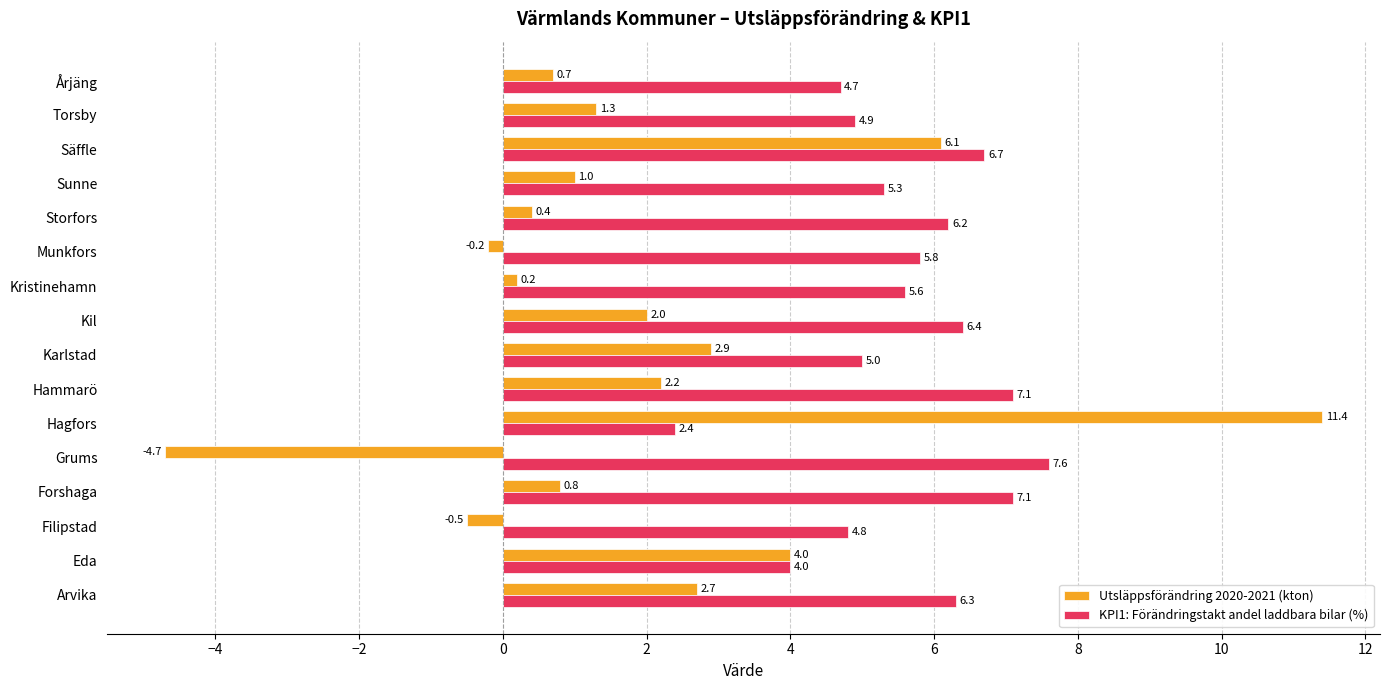

What are all the series names shown in the legend?

Utsläppsförändring 2020-2021 (kton), KPI1: Förändringstakt andel laddbara bilar (%)